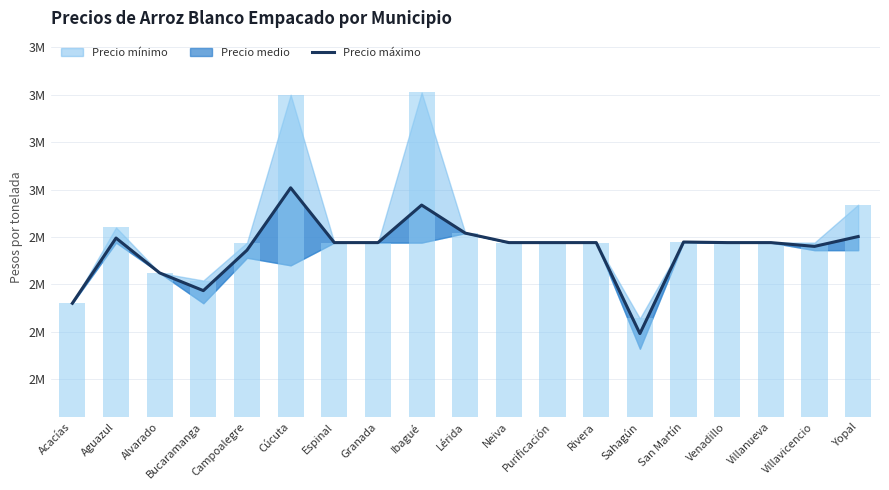

True or false: the data shows 873356 at Alvarado.

False